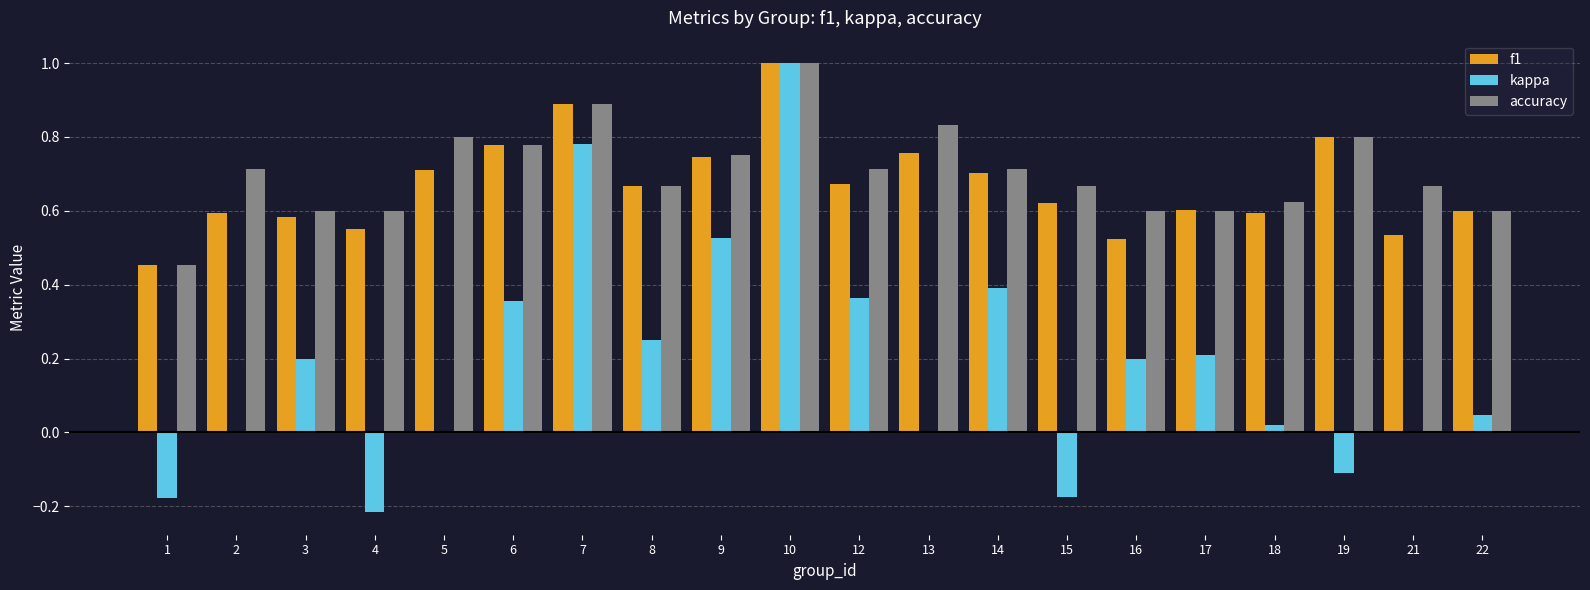

At which category does the chart reach its peak across all series?

10